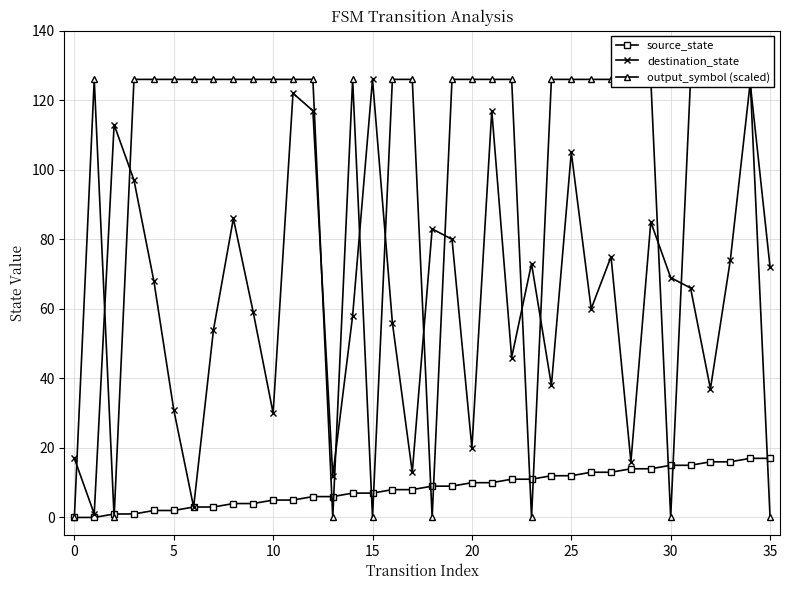

Is the value of output_symbol (scaled) at 13 greater than the value of source_state at 12?

No